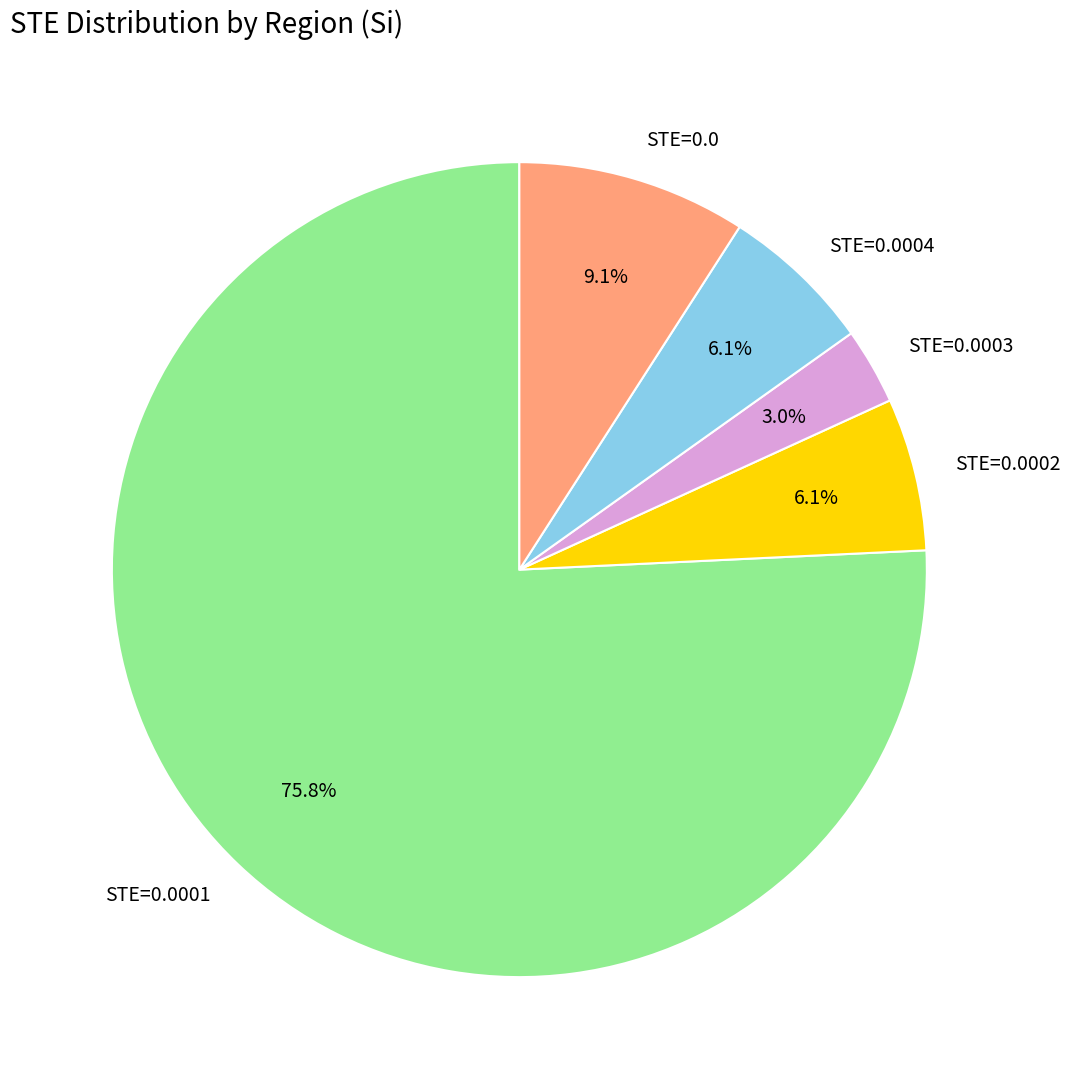

Combined, do STE=0.0 and STE=0.0001 account for over 50%?

Yes